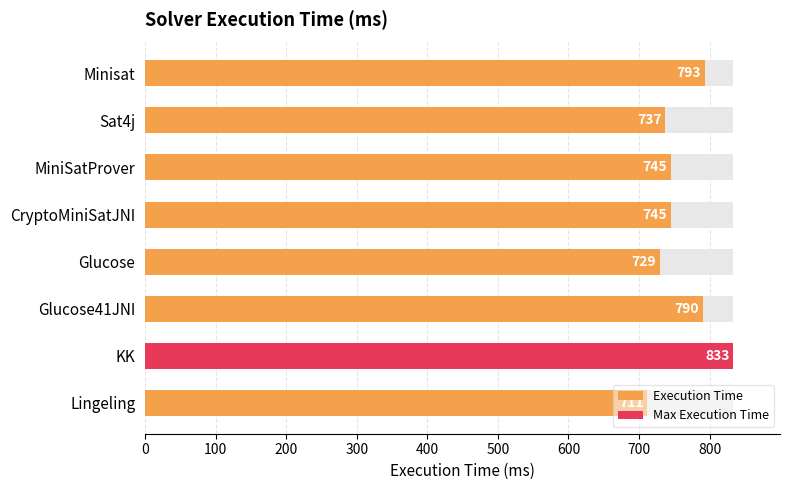

What is the maximum value shown in the chart?

833